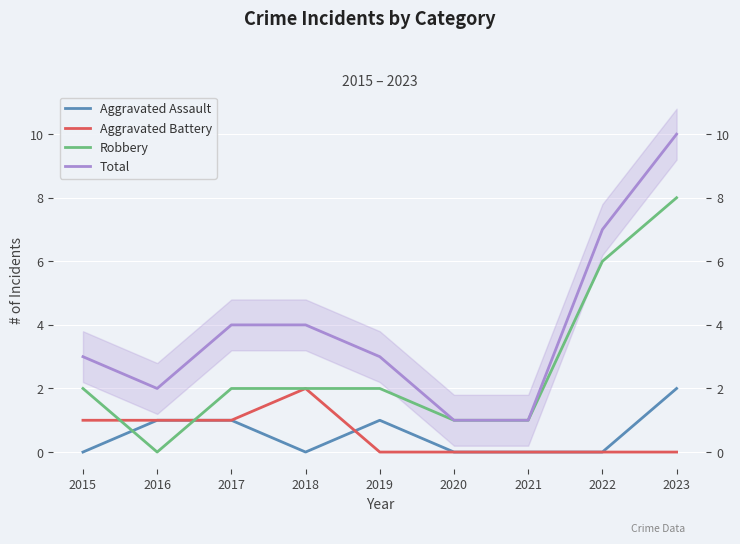

Which series changed the most between 2015 and 2016?

Robbery